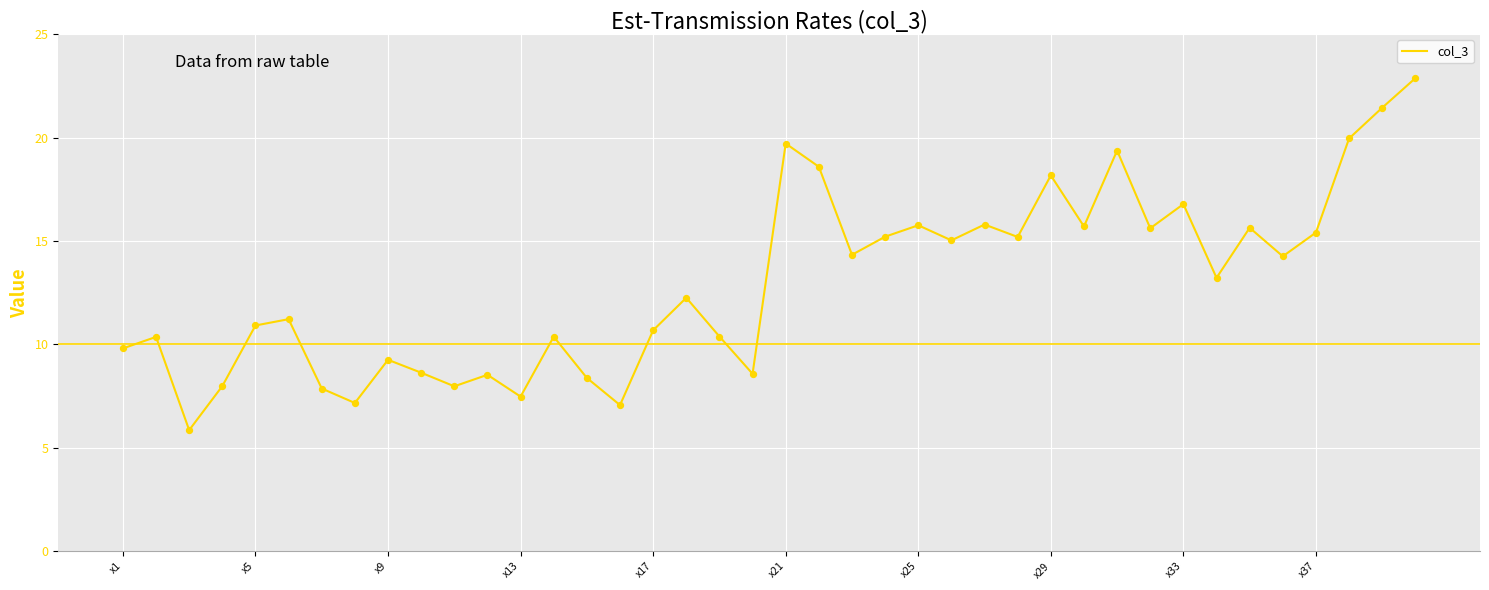

What is the minimum value shown in the chart?

5.9